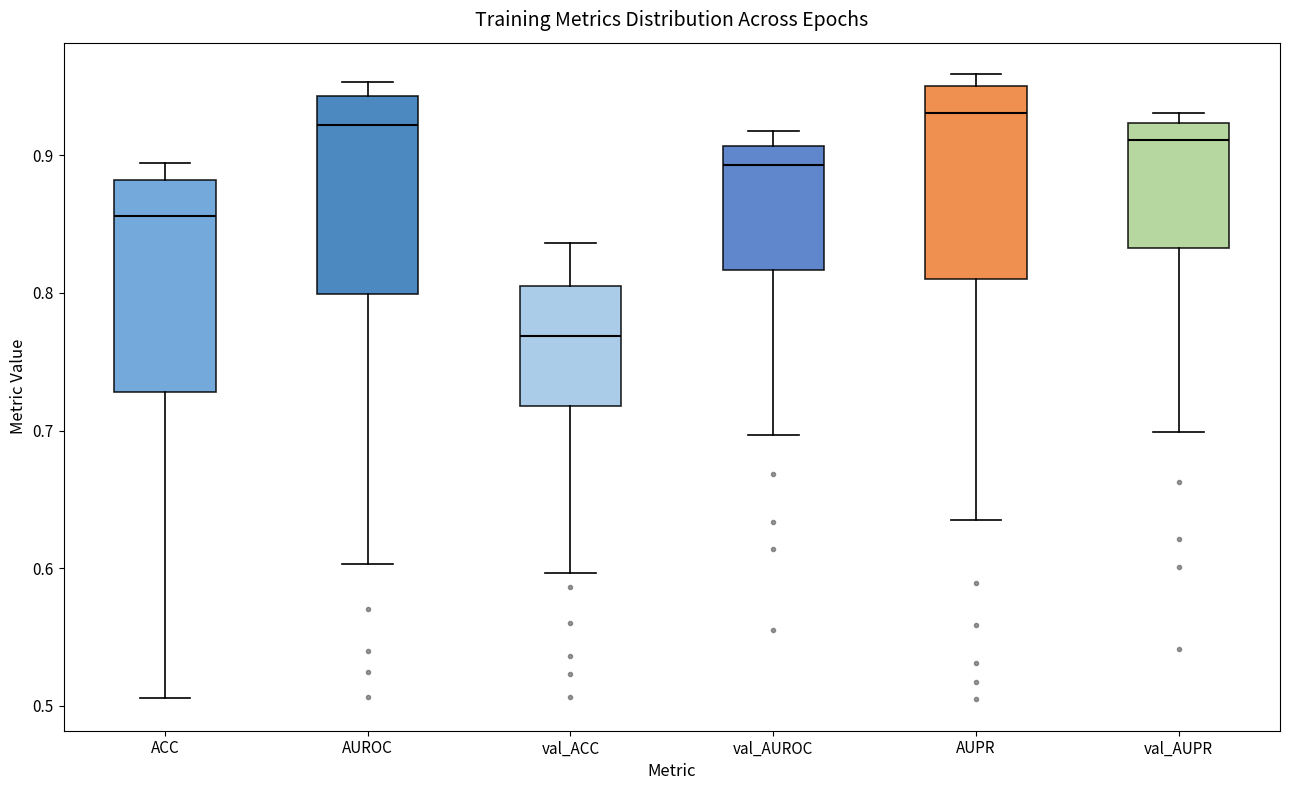

Which box is the tallest, from its lower edge to its upper edge?

ACC